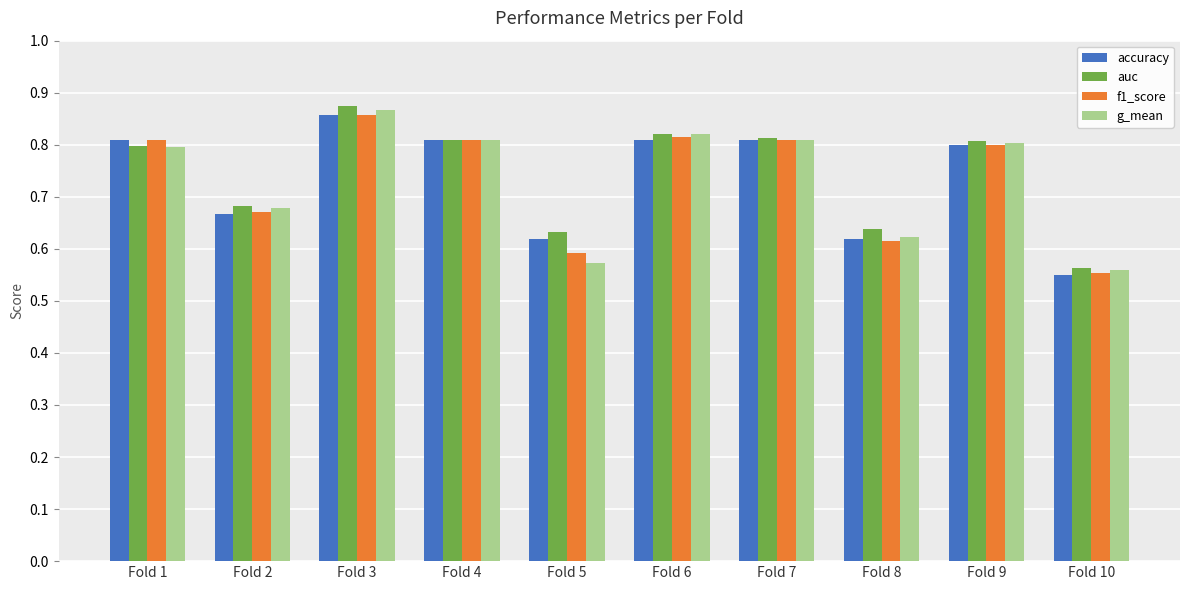

How many categories are shown in the chart?

10